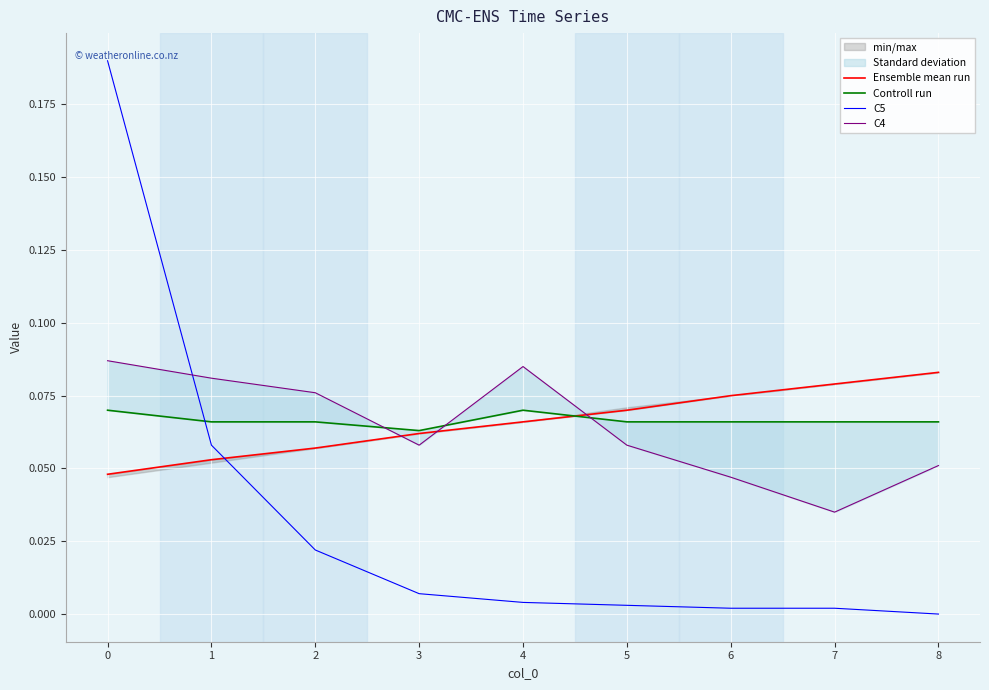

True or false: C5 has more than 0 interior local peaks.

False